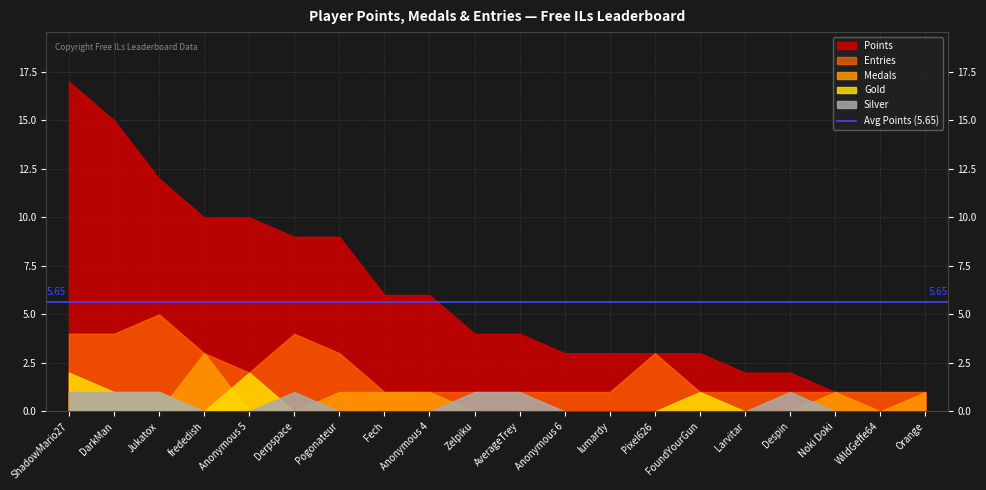

Rank the series by their maximum value, from lowest to highest.

Silver, Gold, Medals, Entries, Points